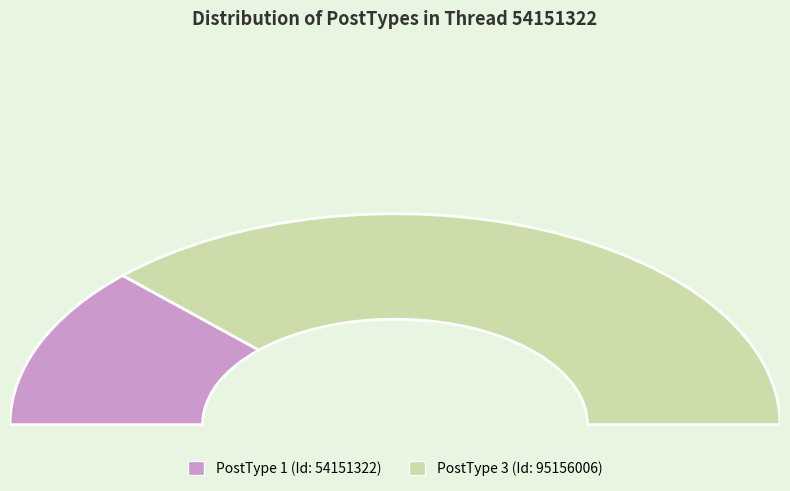

What is the change in value from PostType 1 (Id: 54151322) to PostType 3 (Id: 95156006)?

+2